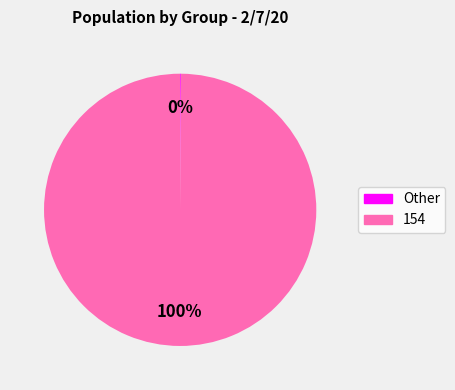

Is there a majority slice in this chart?

Yes